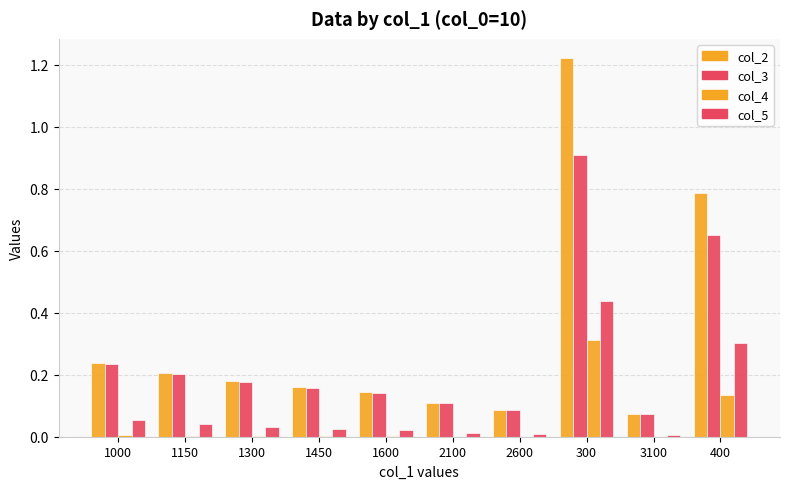

Where is col_4 nearest to the value 0?

3100